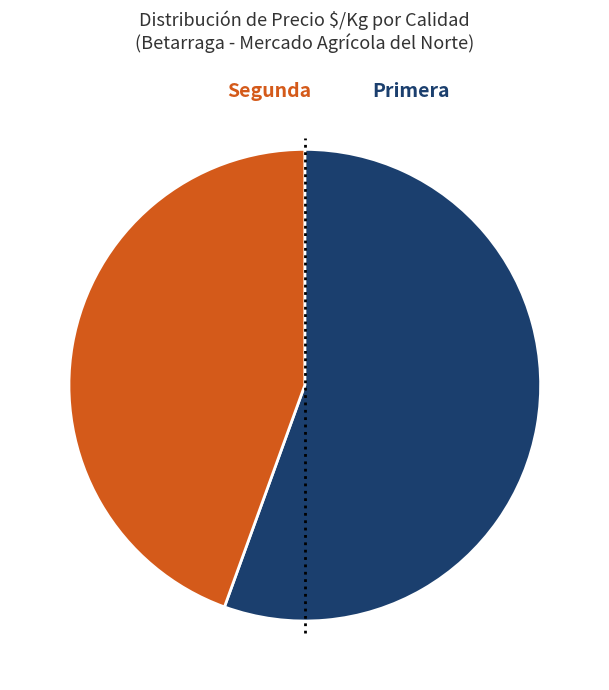

Is there a majority slice in this chart?

Yes